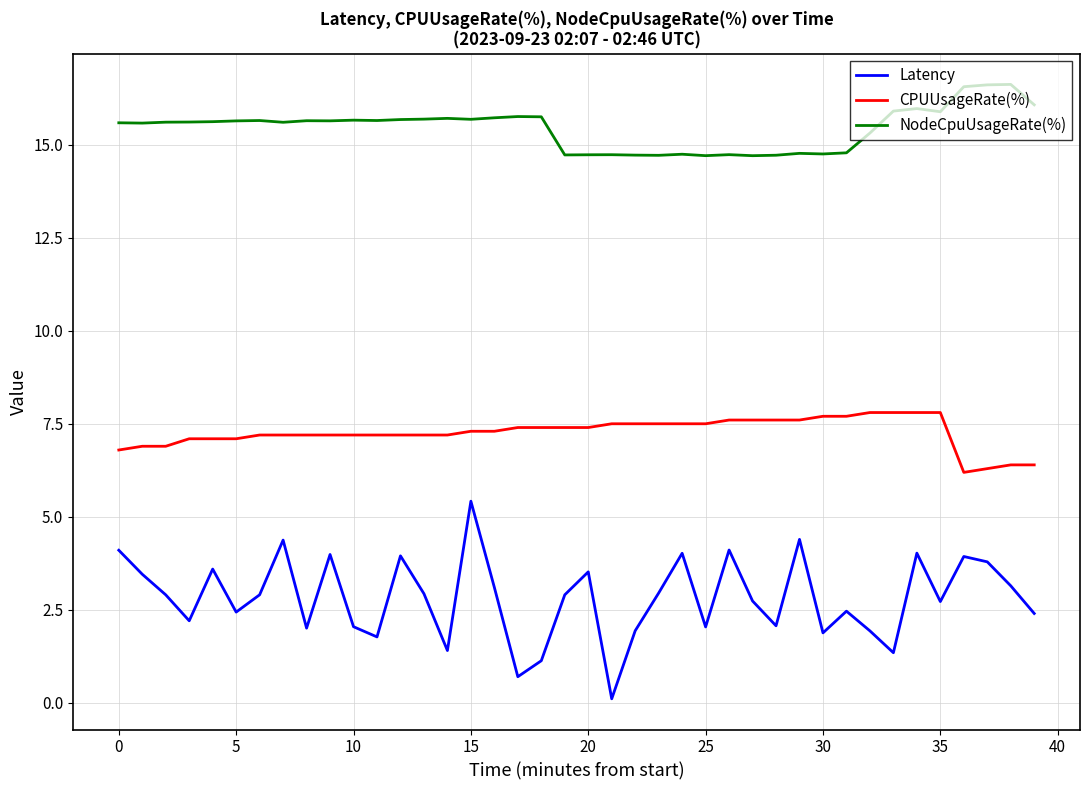

Does the chart have visible grid lines?

Yes